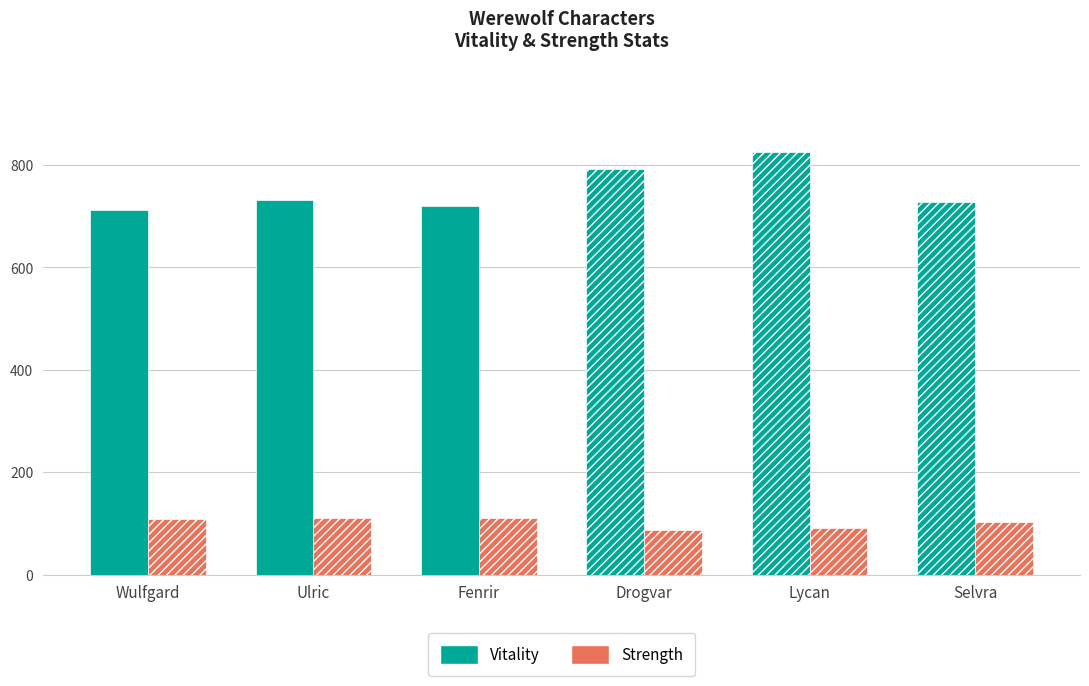

Which label corresponds to the largest value in the chart?

Lycan